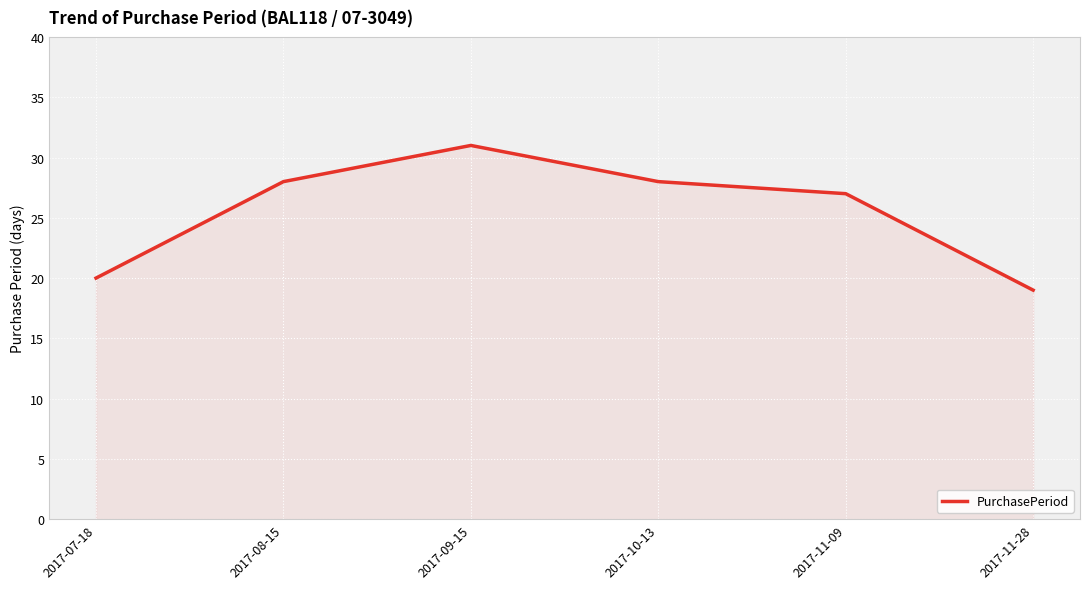

The chart shows a value of 19 at 2017-11-28. True or false?

True